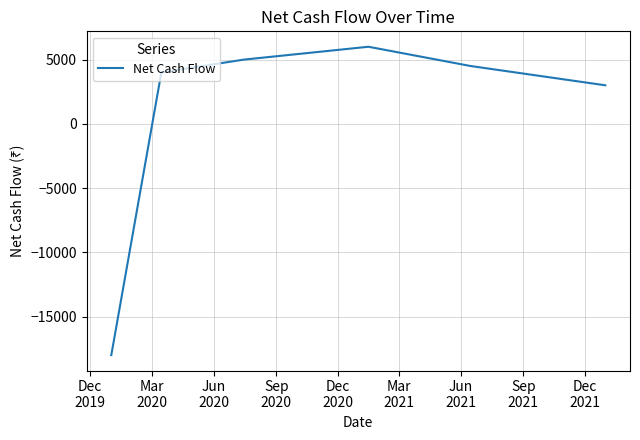

What is the minimum value shown in the chart?

-18000